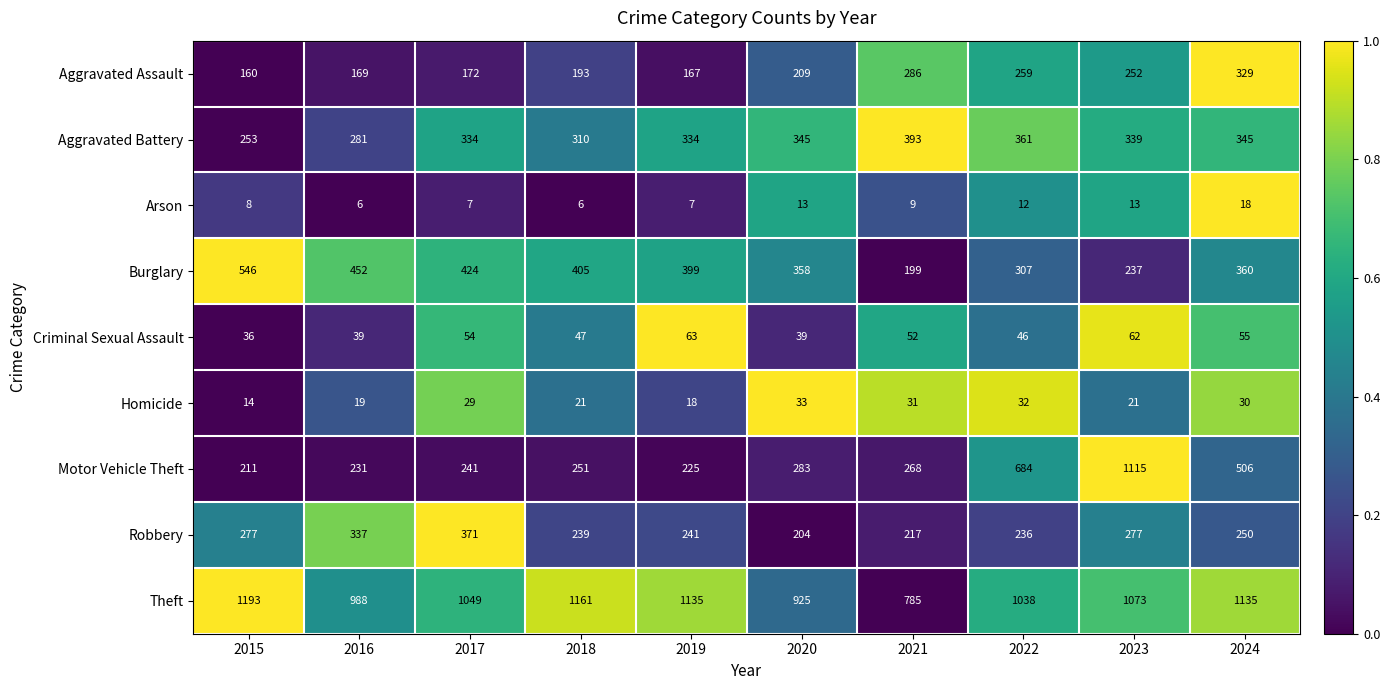

Read the Aggravated Battery value at 2016, to the nearest 5.

280